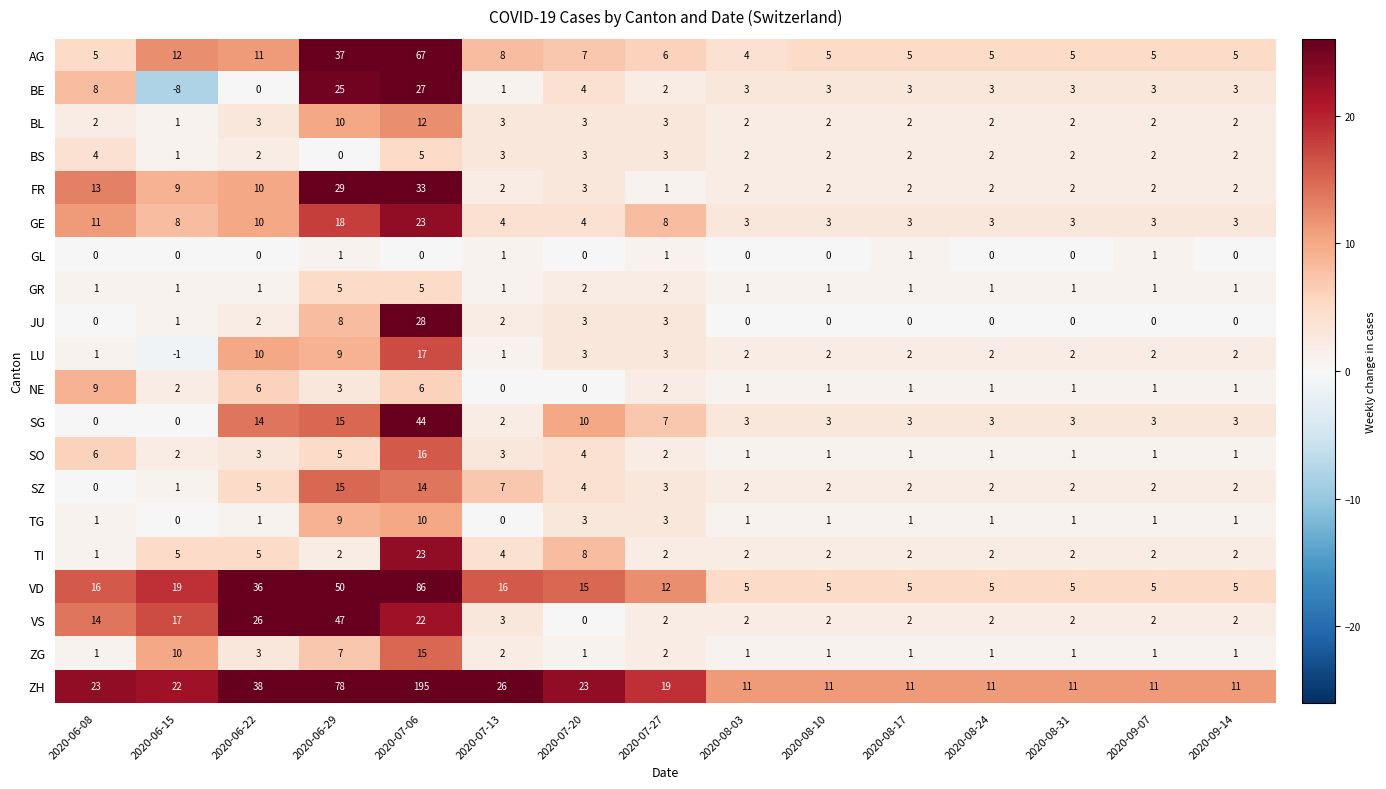

How many series are shown in this chart?

20